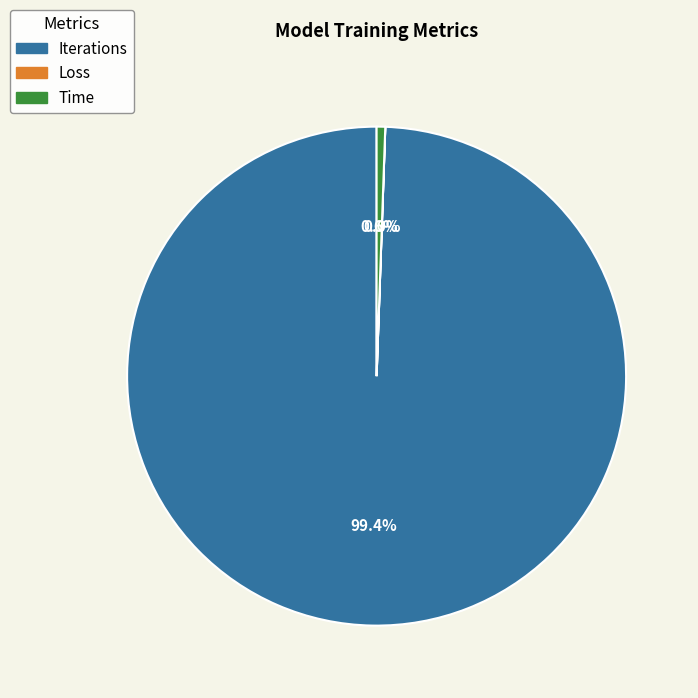

To the nearest percent, what is the difference between the Iterations and Time slice percentages?

99%